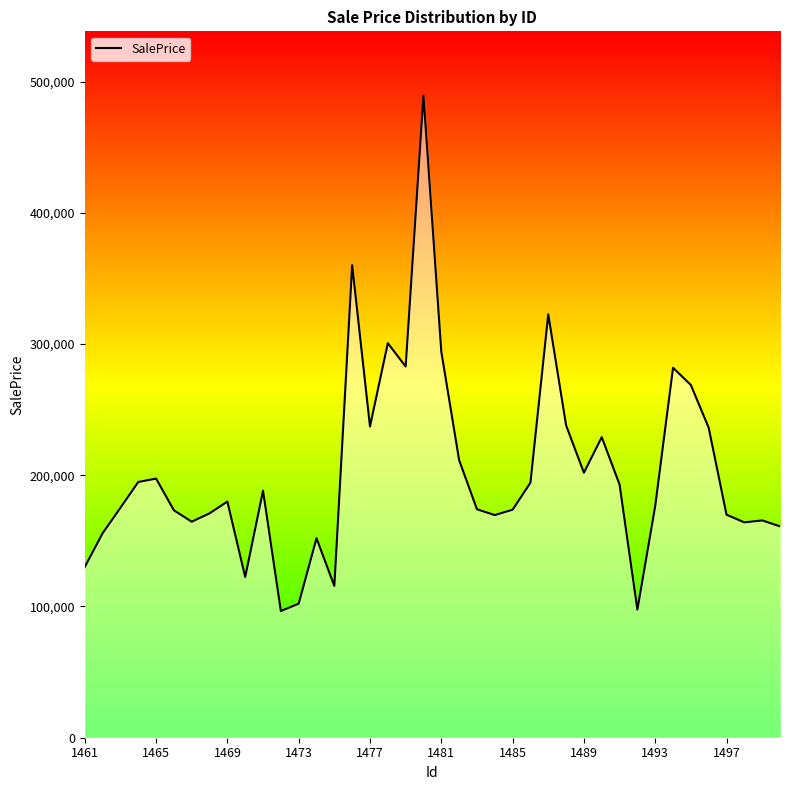

What is the smallest value displayed?

96541.9